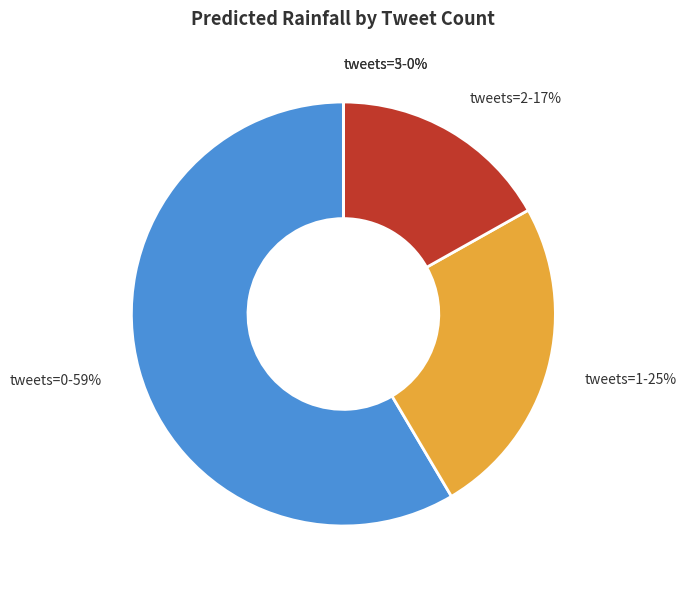

What is the ratio of the value at tweets=0 to the value at tweets=2?

3.5